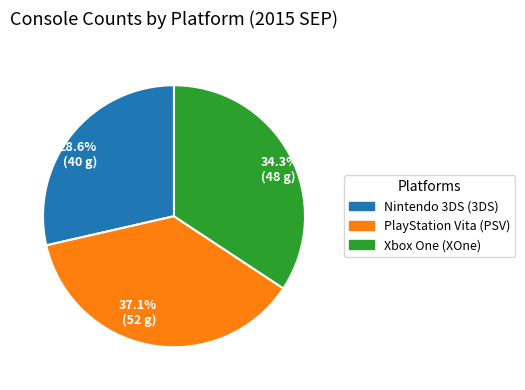

Do 37.1% (52 g) and 28.6% (40 g) together represent more than half of the pie?

Yes